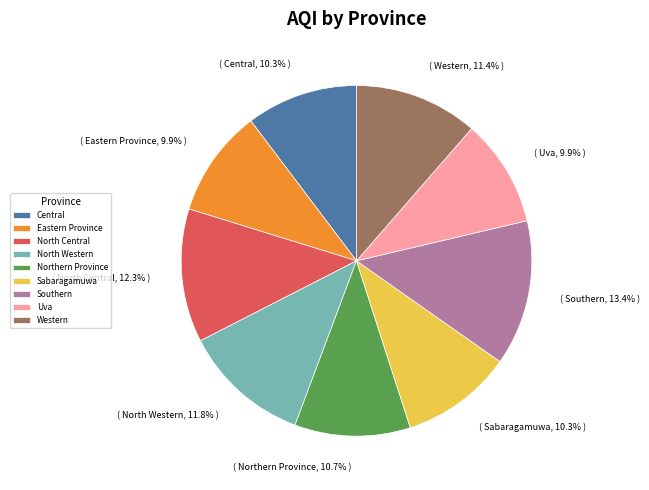

What is the ratio of the value at Northern Province to the value at Central?

1.0